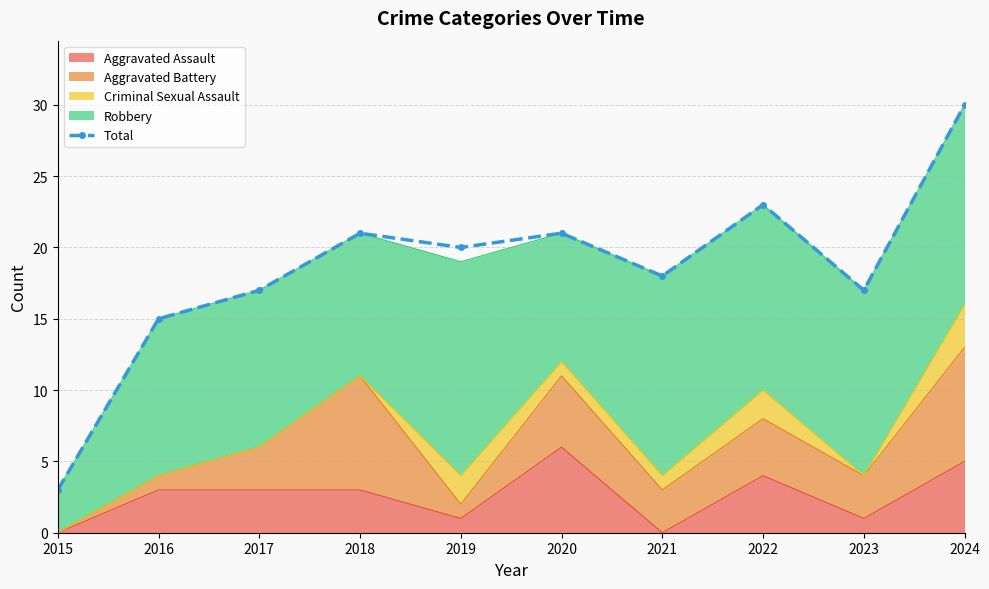

How many values exceed 20?

4